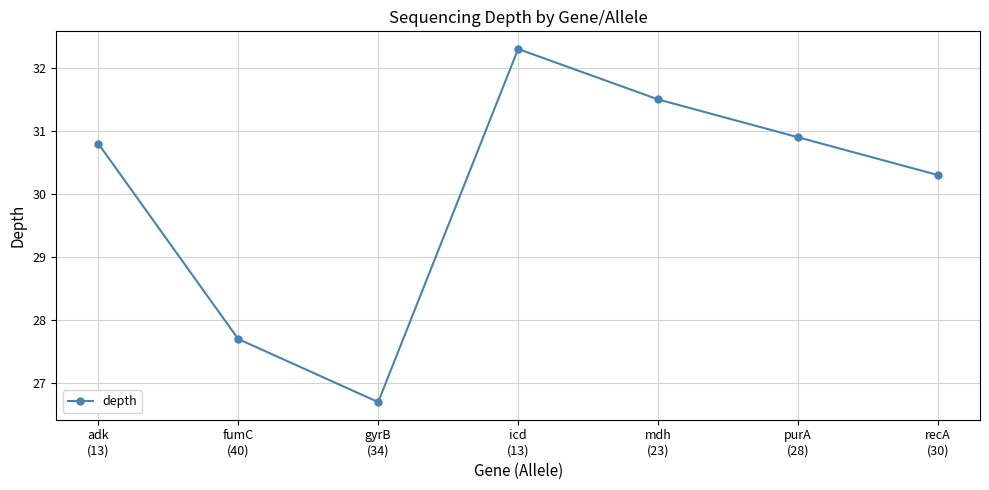

List the labels in order of value, largest first.

icd
(13), mdh
(23), purA
(28), adk
(13), recA
(30), fumC
(40), gyrB
(34)